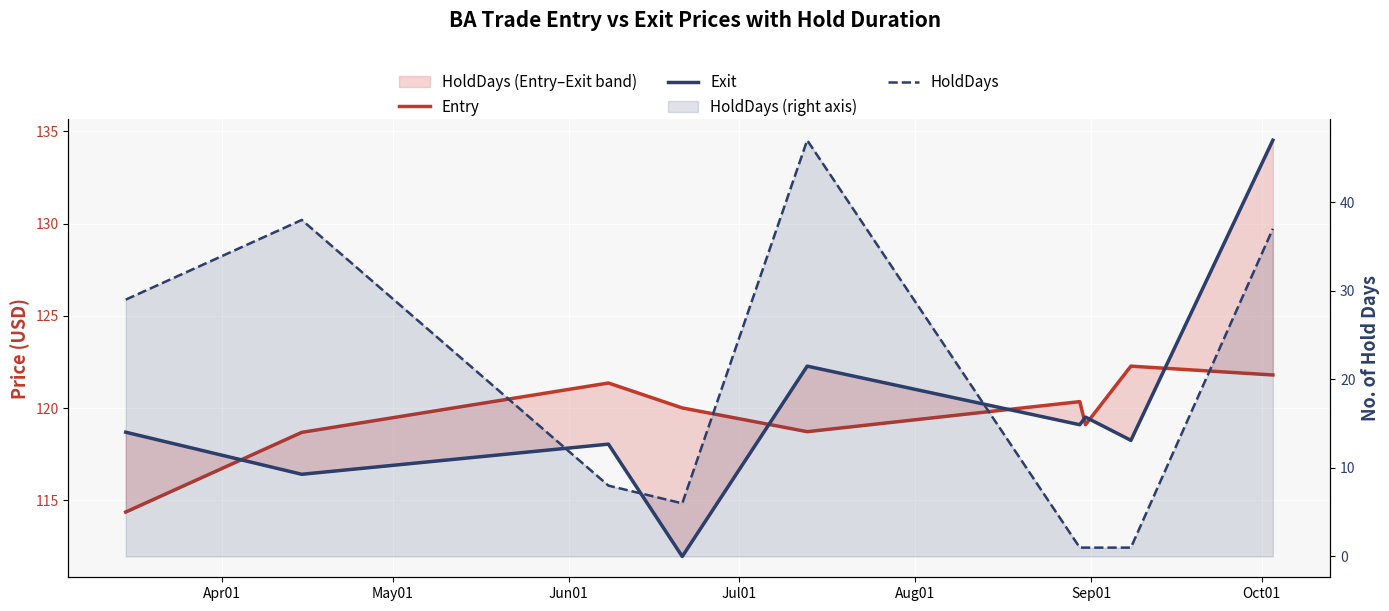

True or false: Entry has more than 0 points higher than both neighbors.

True